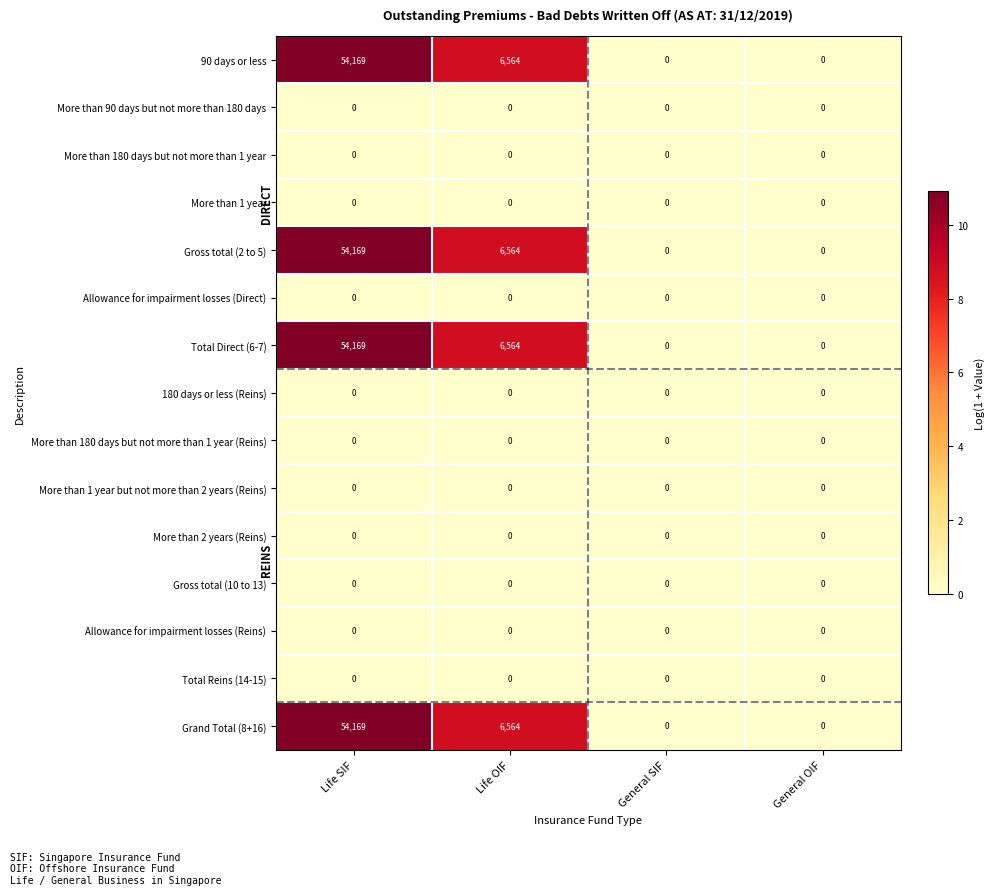

What is the maximum value shown in the chart?

54169